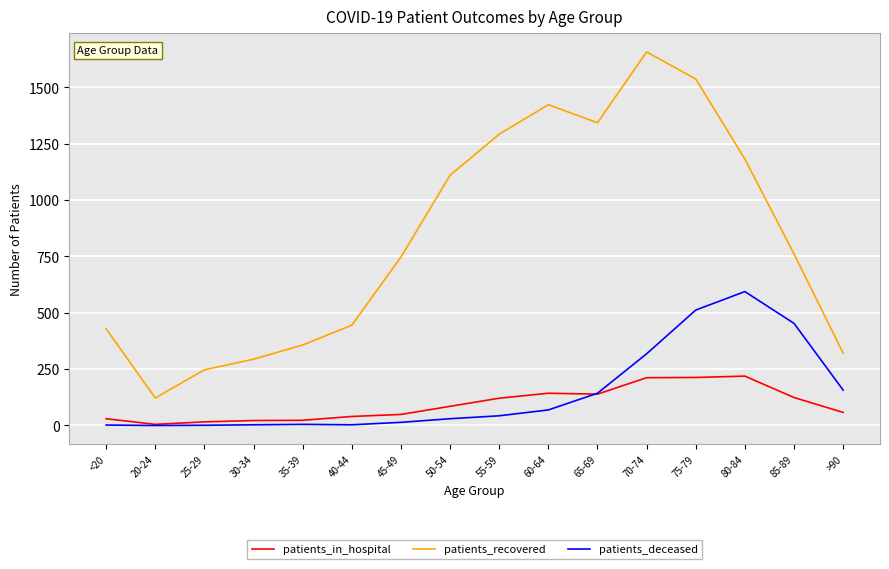

Which category has the highest value across all series?

70-74